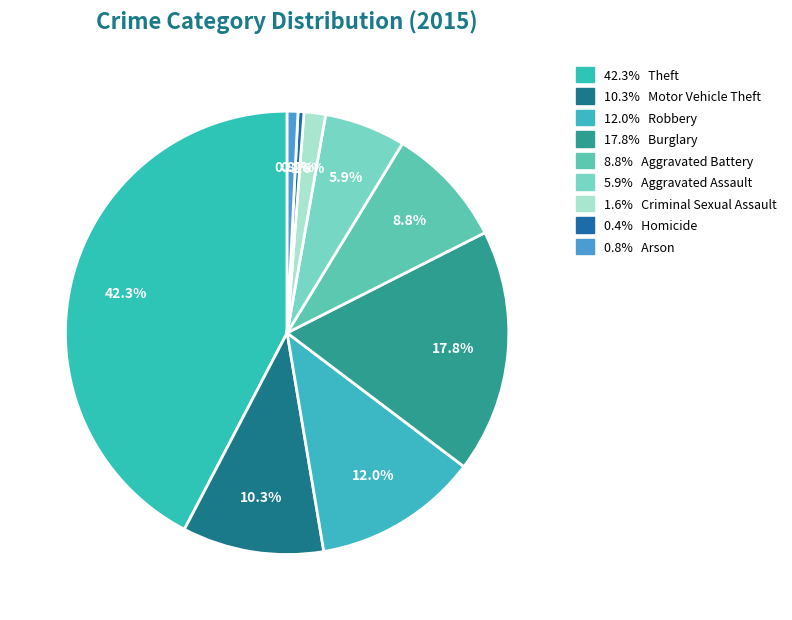

Count the number of slices in the pie.

9